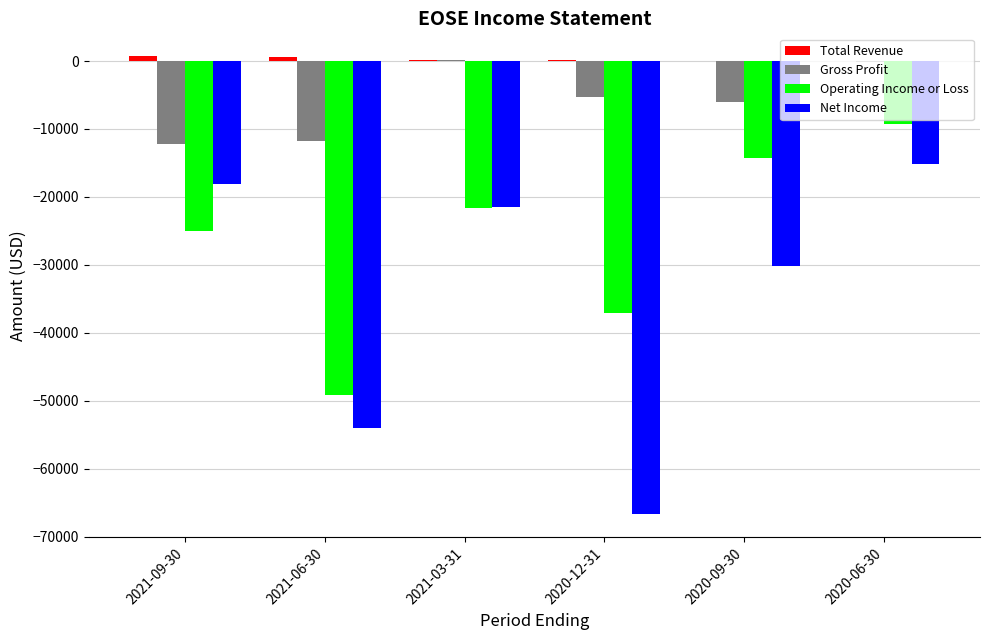

Is the value of Operating Income or Loss at 2021-03-31 greater than the value of Net Income at 2021-06-30?

Yes